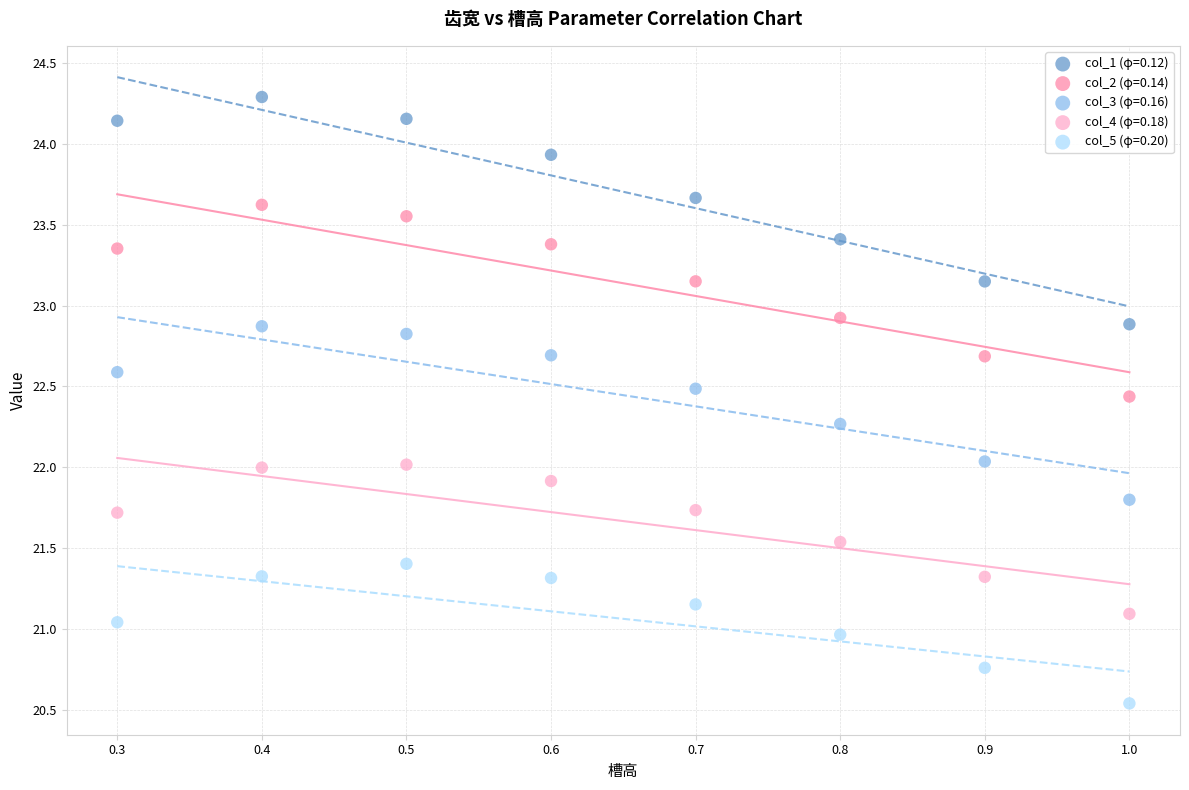

Which series contains the highest Y value?

col_1 (φ=0.12)